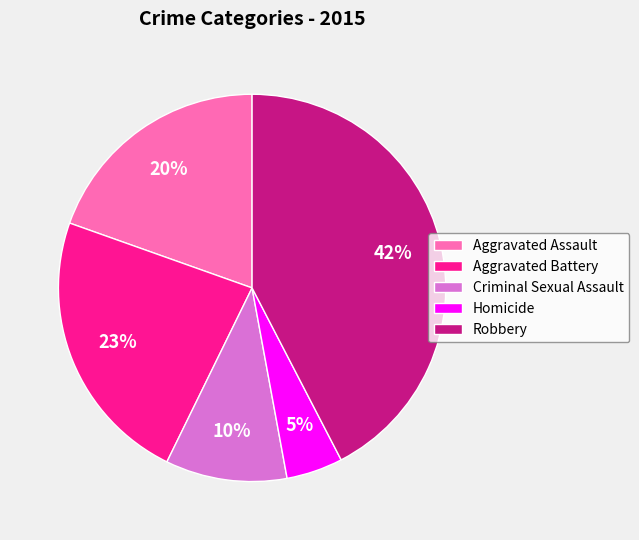

Combined, do Homicide and Criminal Sexual Assault account for over 50%?

No